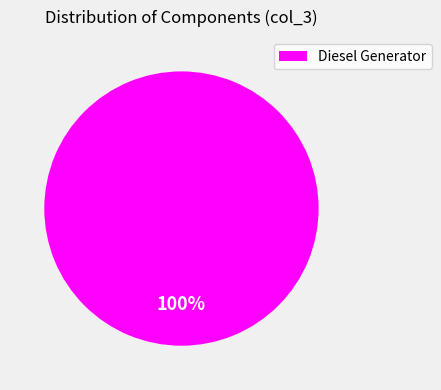

True or false: Diesel Generator accounts for 88% of the total.

False